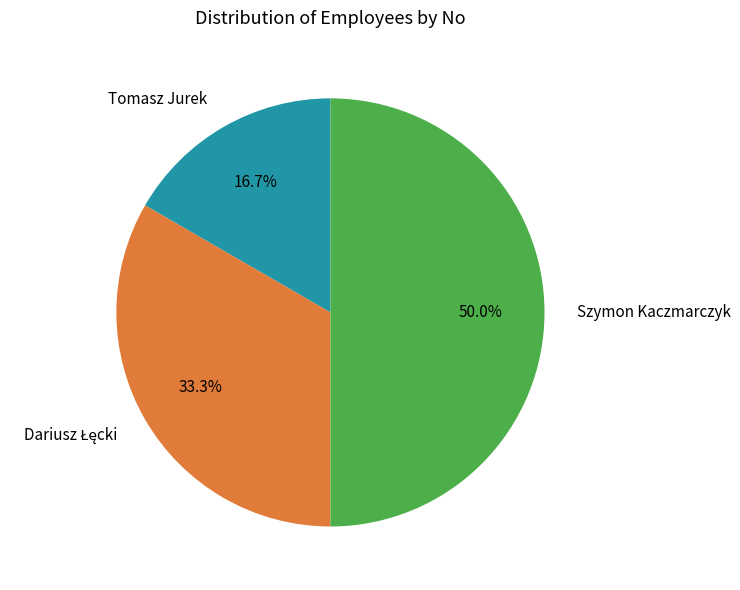

Does Tomasz Jurek account for over 50% of the chart?

No